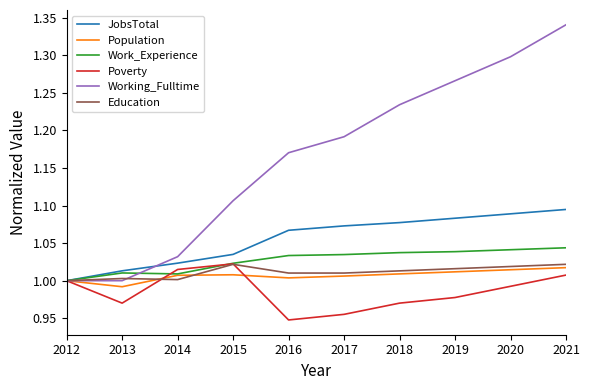

What is the sum of the Education values at 2021 and 2018?

2.0